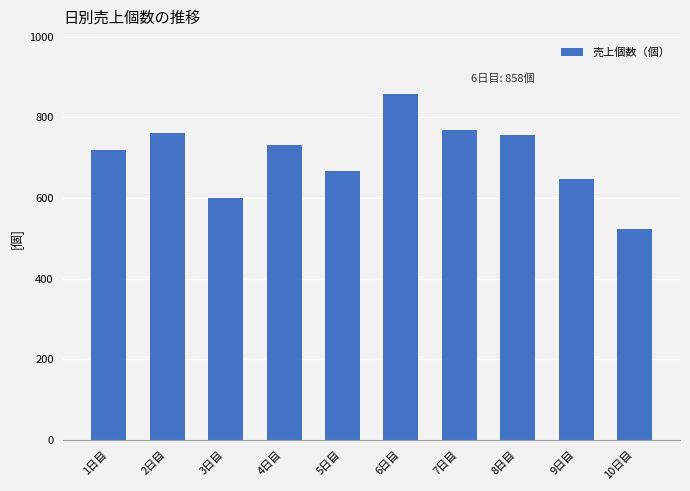

Reading left to right, extract all data points from this chart.

720	762	600	732	666	858	768	756	648	522